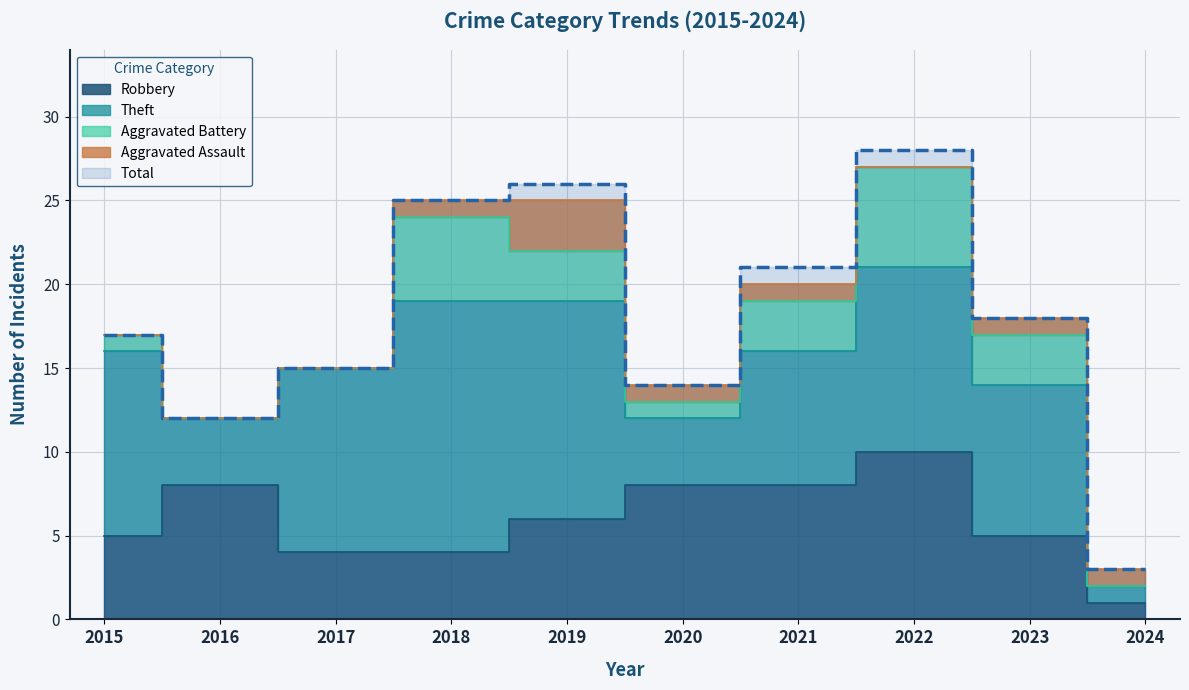

Which series has the largest total across all categories?

Total